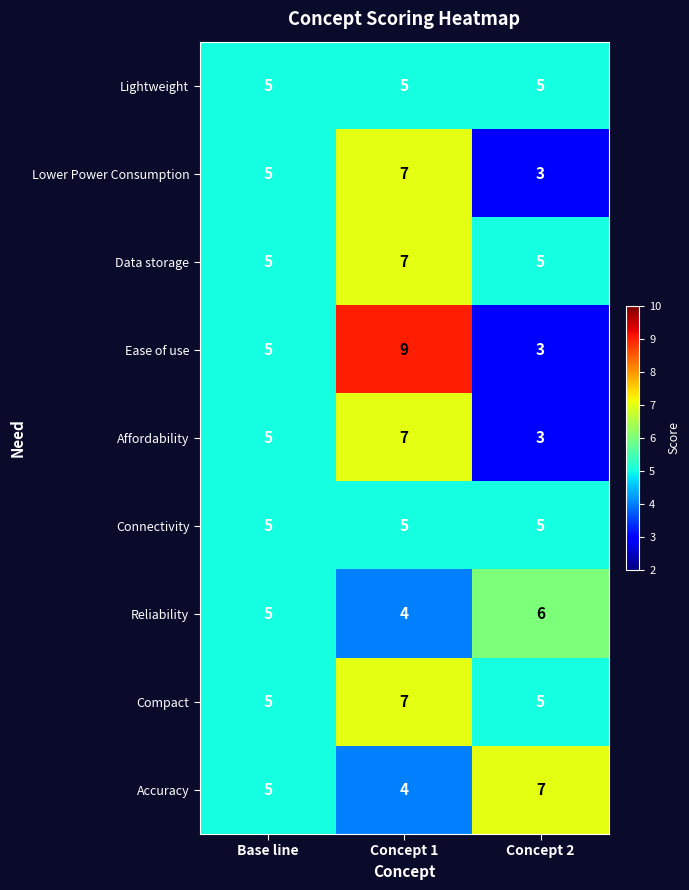

True or false: Affordability has a value of 5 at Base line.

True